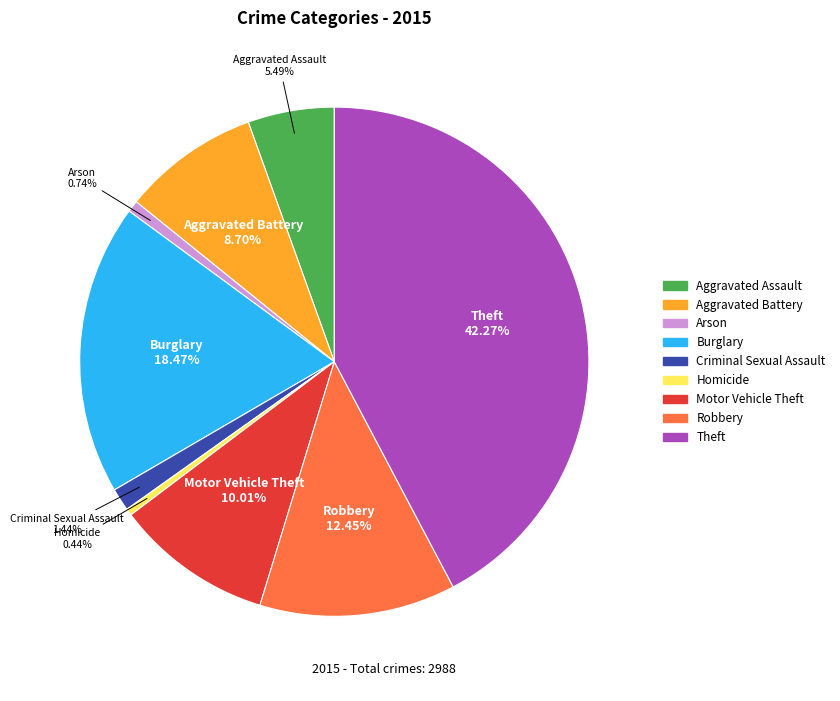

Between Aggravated Assault and Homicide, which is larger?

Aggravated Assault